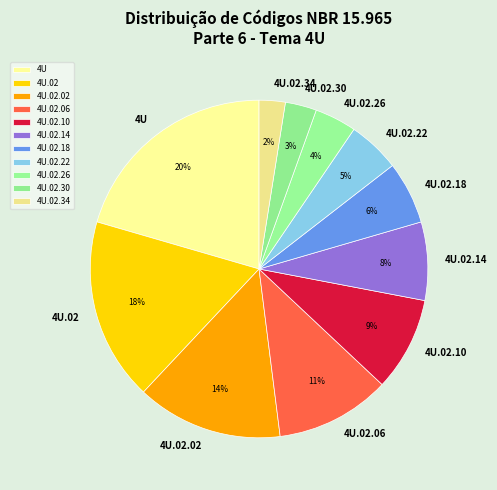

How many slices are in this pie chart?

11